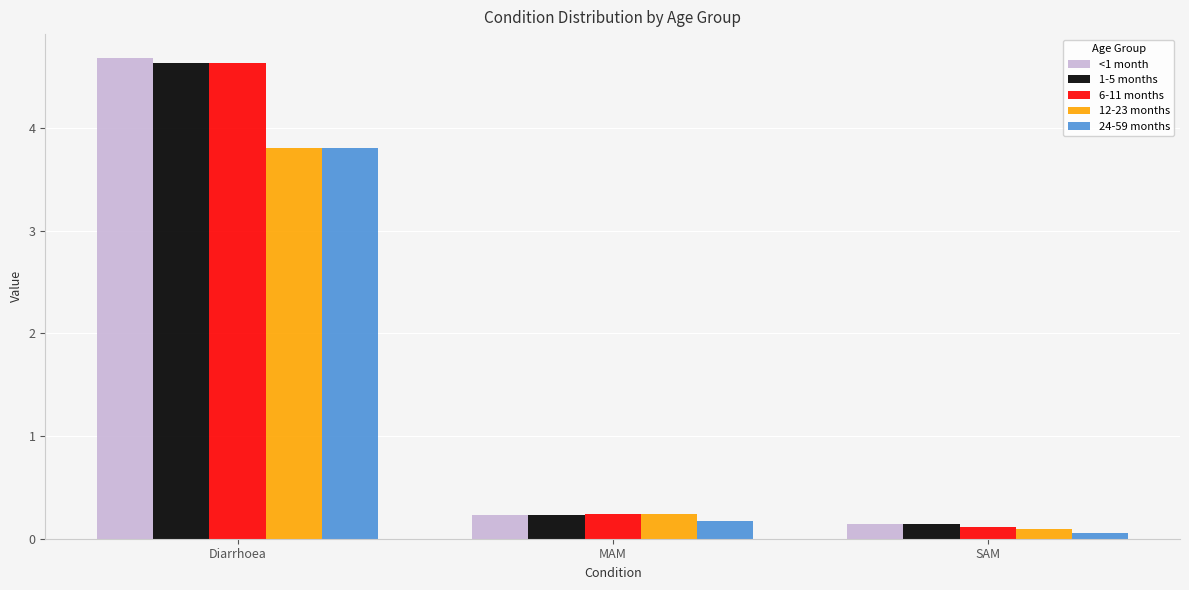

Read the 24-59 months value at SAM.

0.1